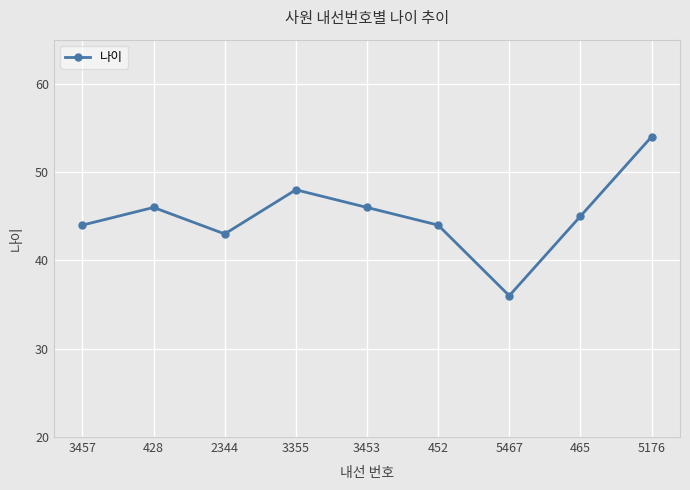

What position from the left is 3355?

4